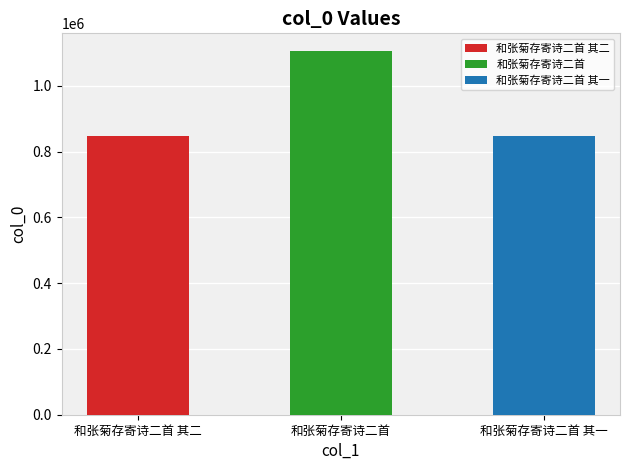

How many bars are there in total?

3